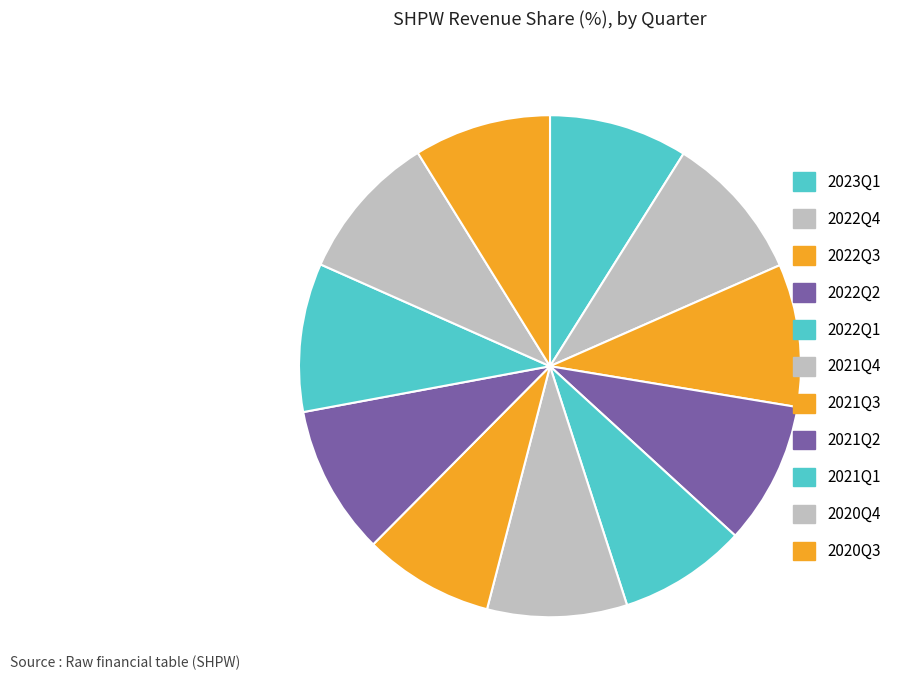

The 2022Q2 slice represents 24% of the pie. True or false?

False